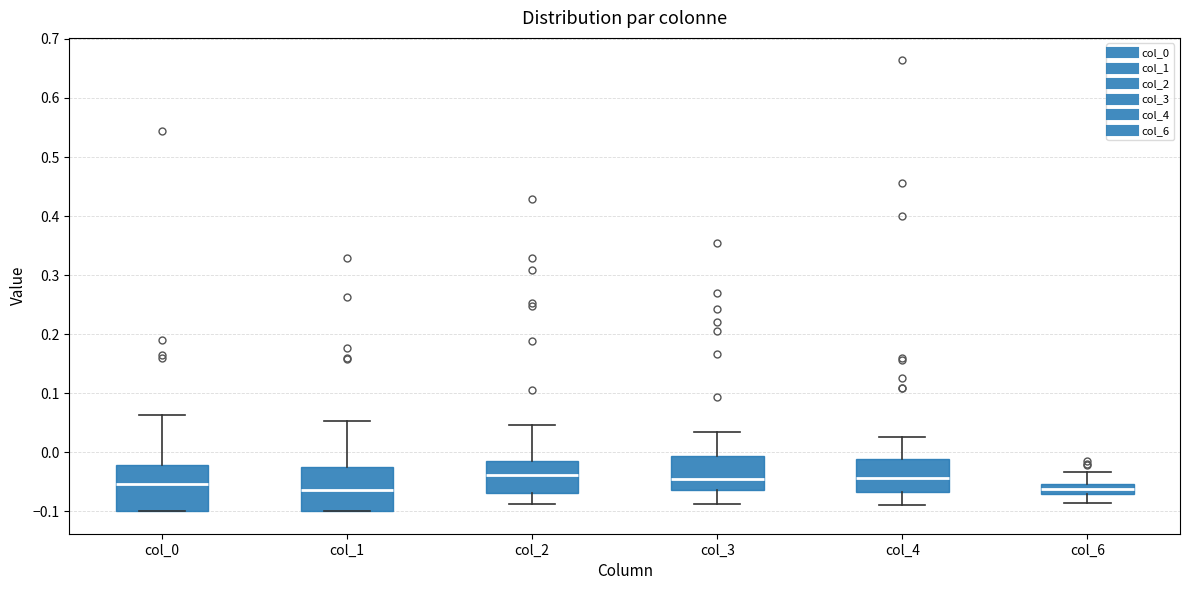

Reading left to right, transcribe this box plot: for each box, give where its median line is, the range the box spans, and where its two whiskers end, as read against the y-axis. The values are not printed on the chart, so give them approximately, as read against the axis.

col_0: median -0.05, box -0.10 to -0.02, whiskers -0.10 to 0.06
col_1: median -0.06, box -0.10 to -0.03, whiskers -0.10 to 0.05
col_2: median -0.04, box -0.07 to -0.01, whiskers -0.09 to 0.05
col_3: median -0.05, box -0.06 to -0.01, whiskers -0.09 to 0.03
col_4: median -0.04, box -0.07 to -0.01, whiskers -0.09 to 0.03
col_6: median -0.06, box -0.07 to -0.05, whiskers -0.09 to -0.03